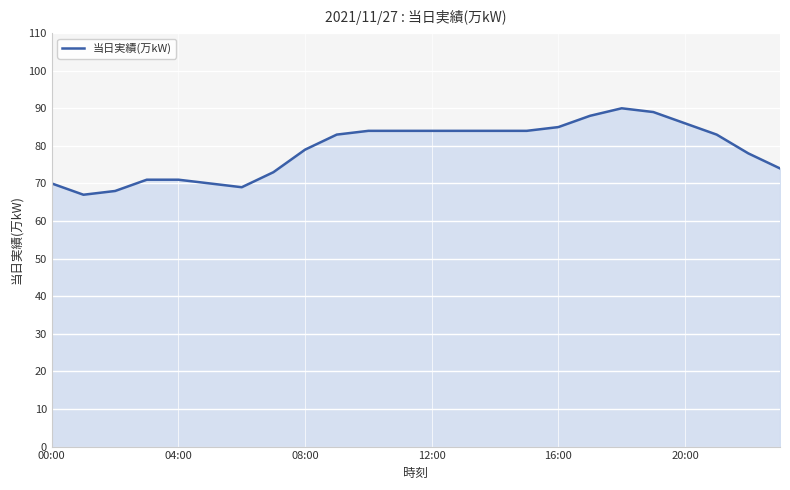

Does the chart display data point markers on the line(s)?

No